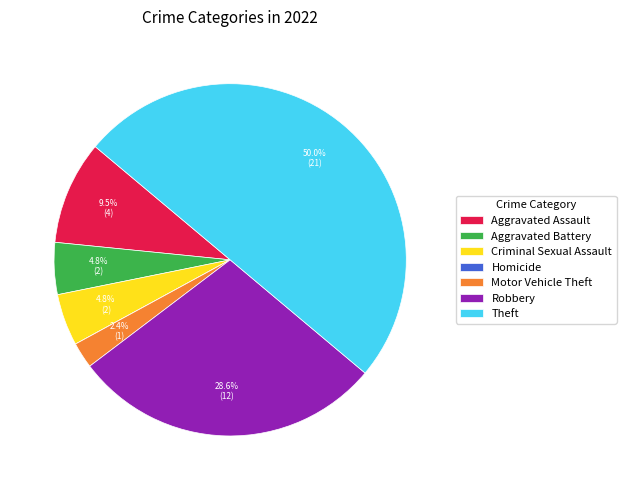

Does Motor Vehicle Theft represent more than half of the total?

No